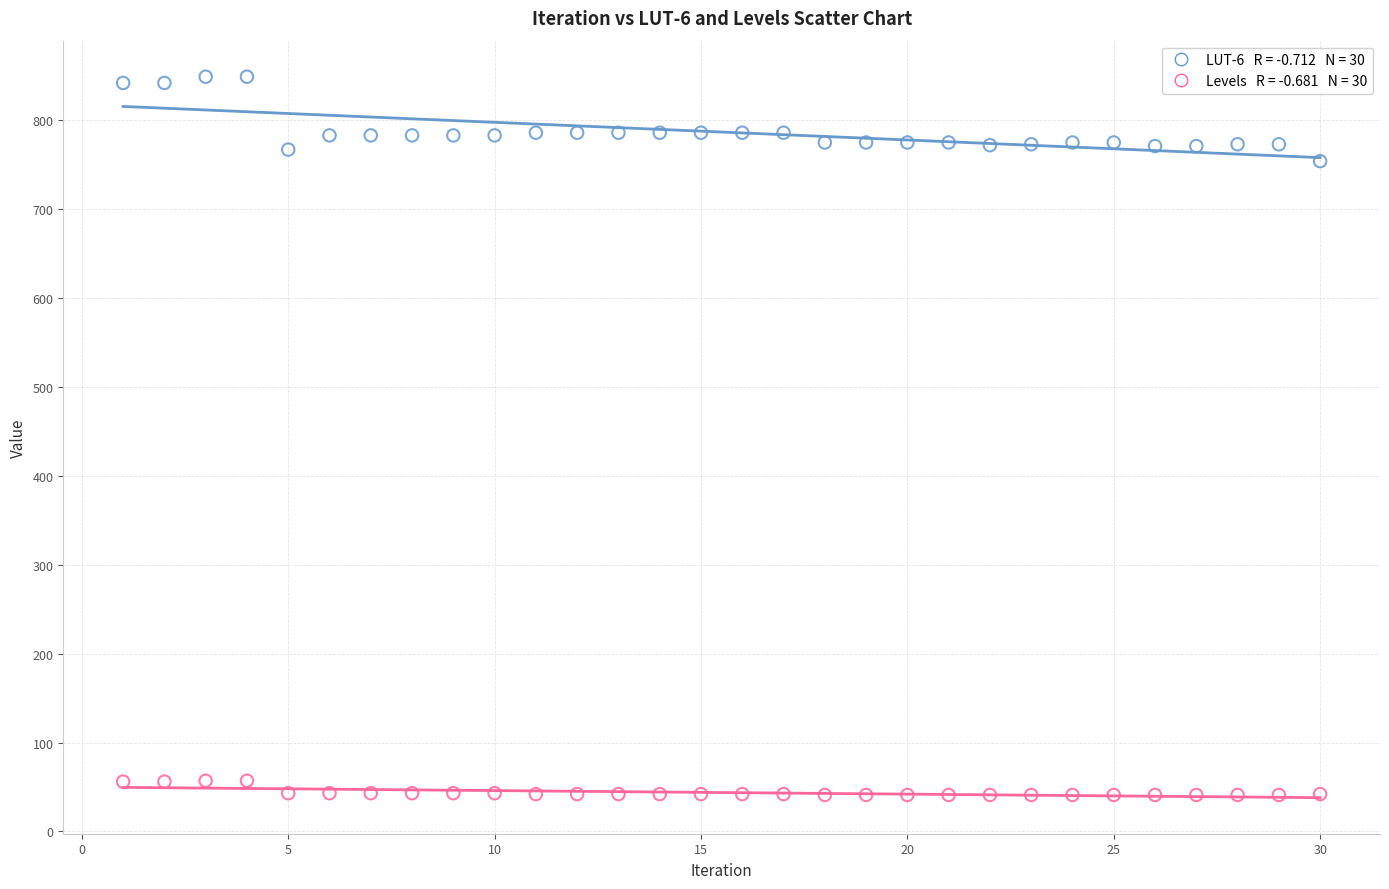

Across all data points, what is the range of X values (max minus min)?

29